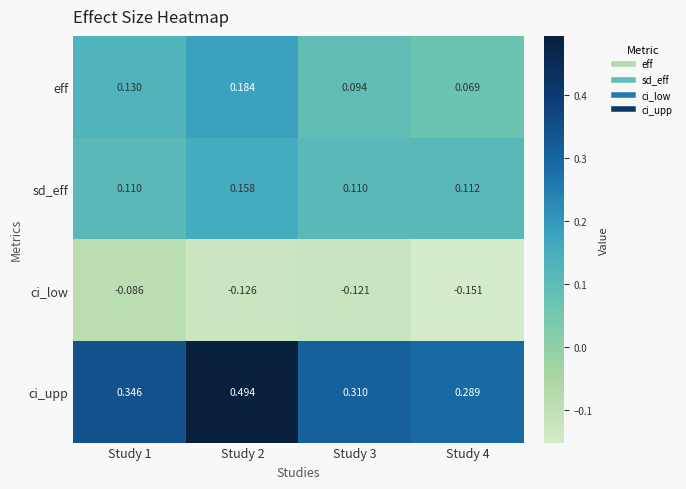

Is the value of eff at Study 4 greater than the value of ci_low at Study 4?

Yes